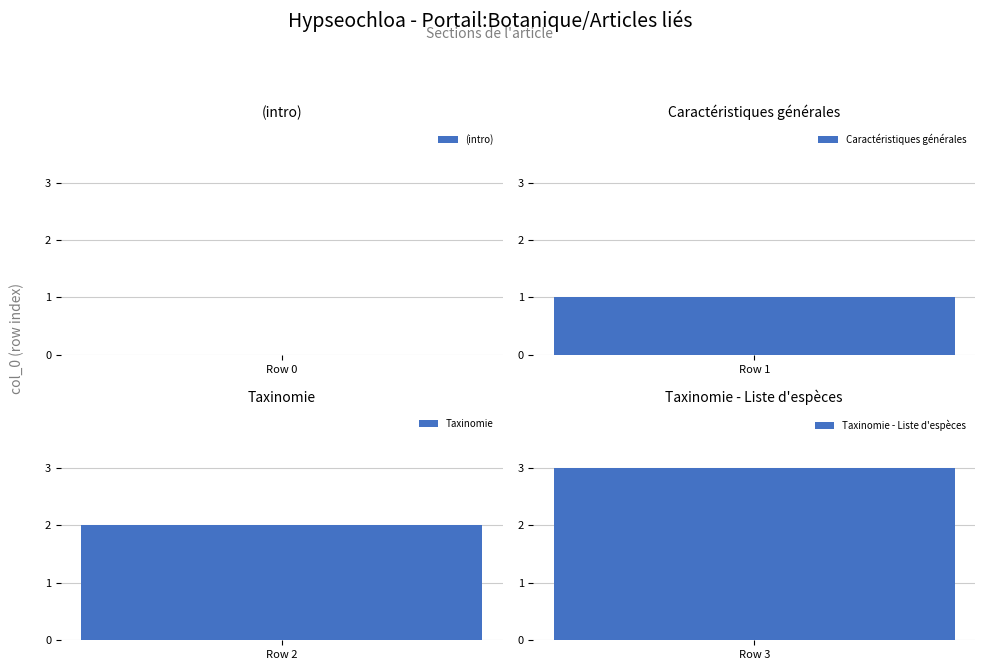

Between row_2 and row_0, which is larger?

row_2